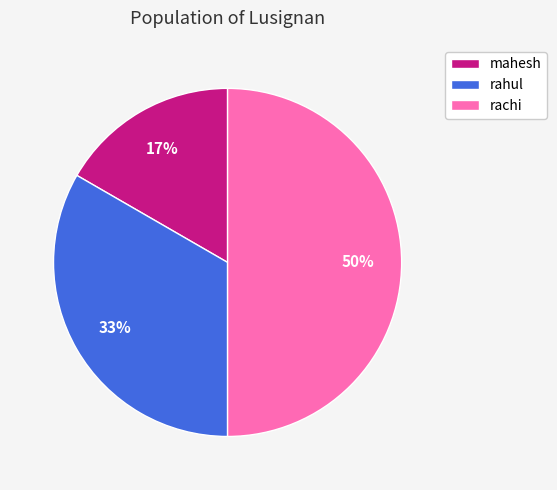

Rank the categories by value from highest to lowest.

rachi, rahul, mahesh